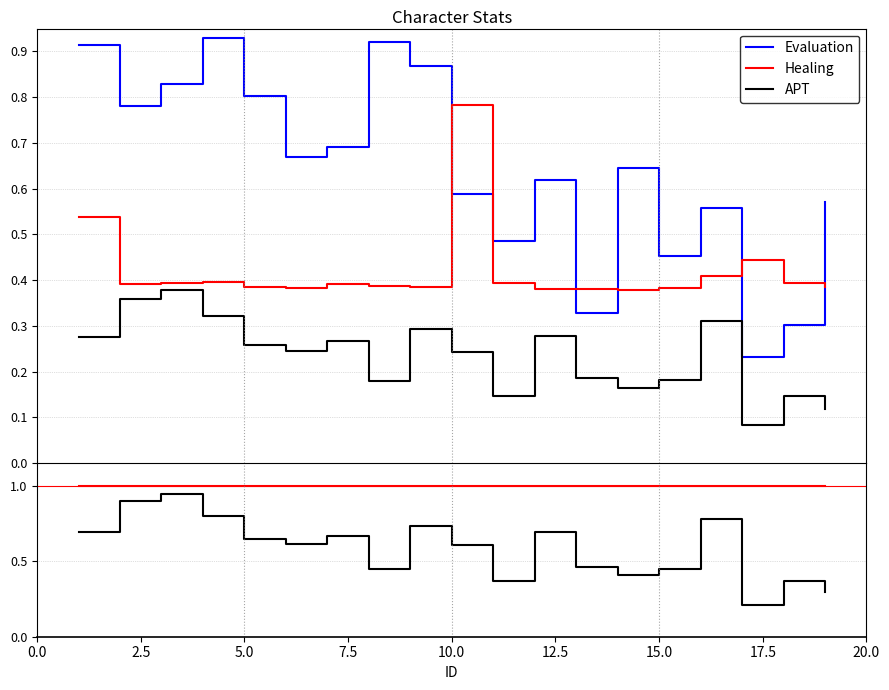

What is the average value of the APT_ratio series?

0.6